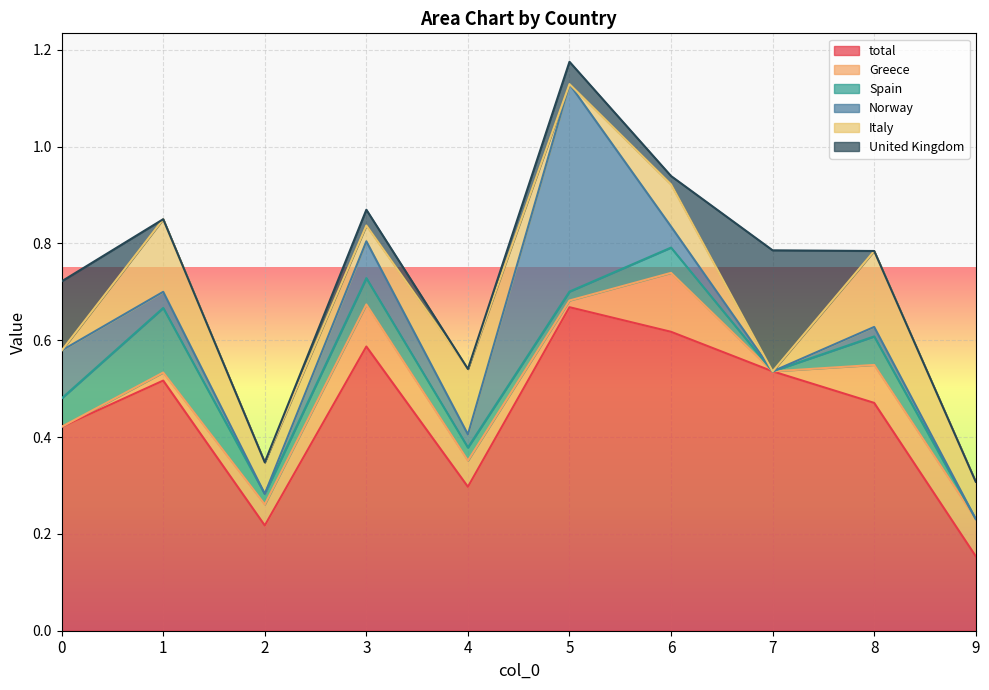

What are all the series names shown in the legend?

total, Greece, Spain, Norway, Italy, United Kingdom